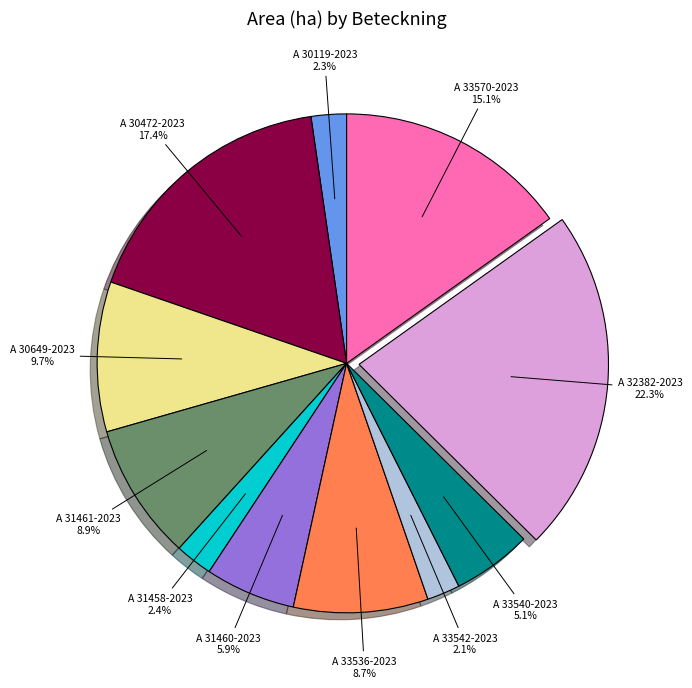

To the nearest percent, what is the combined percentage of A 31461-2023 and A 33570-2023?

24%